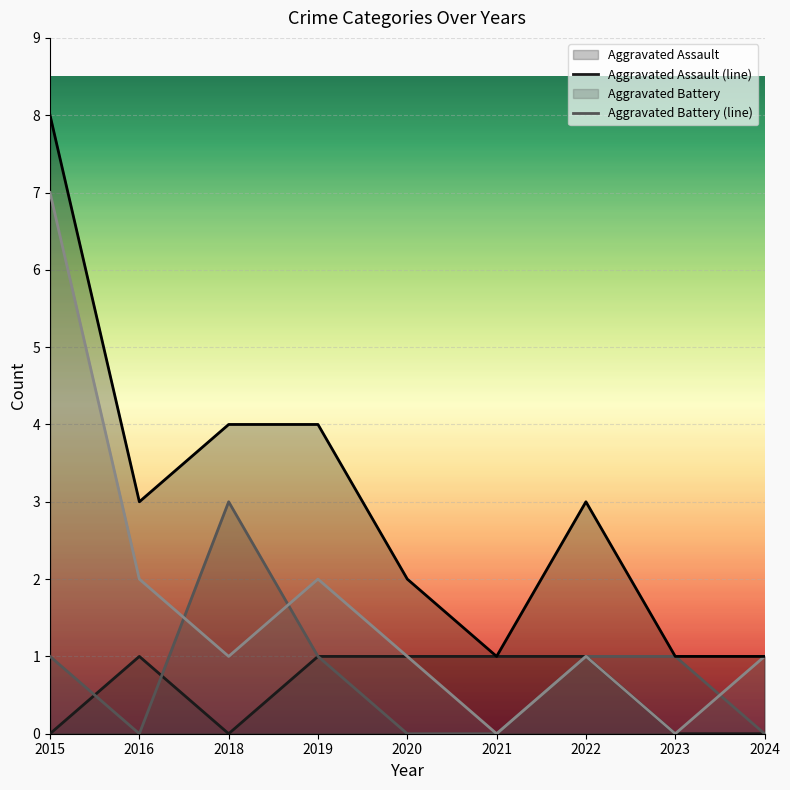

What is the maximum value shown in the chart?

8